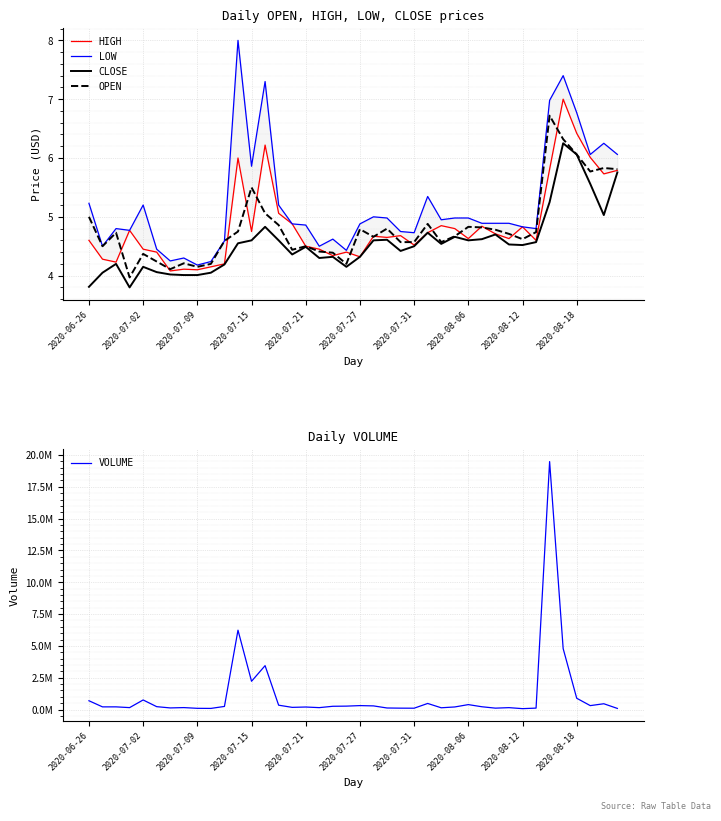

True or false: CLOSE and HIGH cross at least once.

False